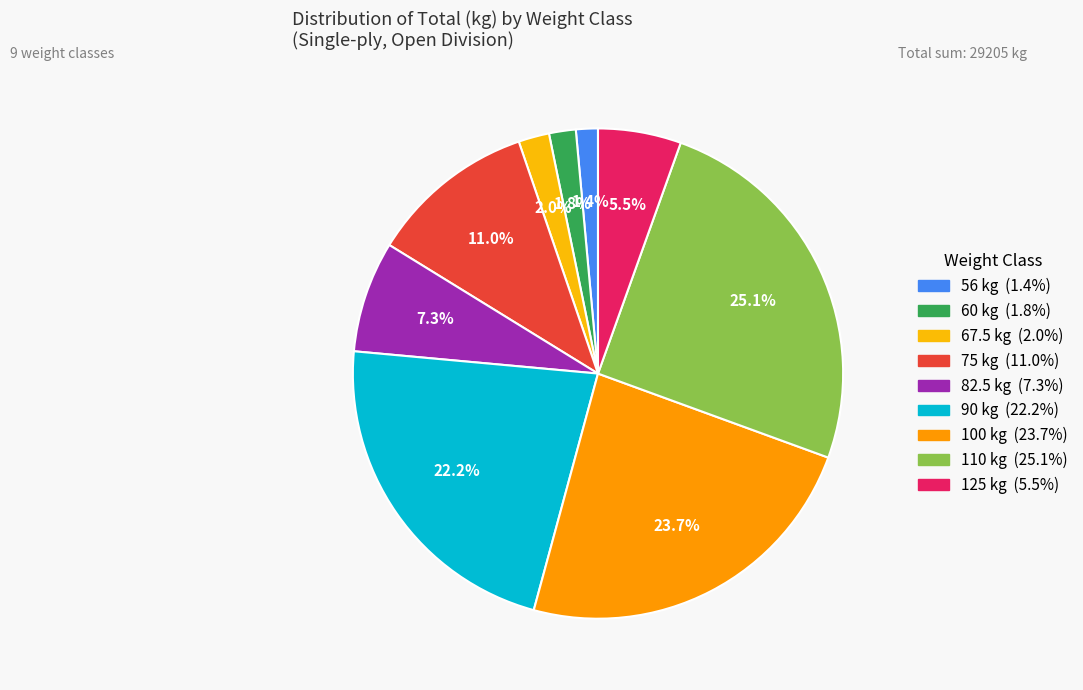

To the nearest percent, what is the difference between the largest and smallest slice percentages?

24%